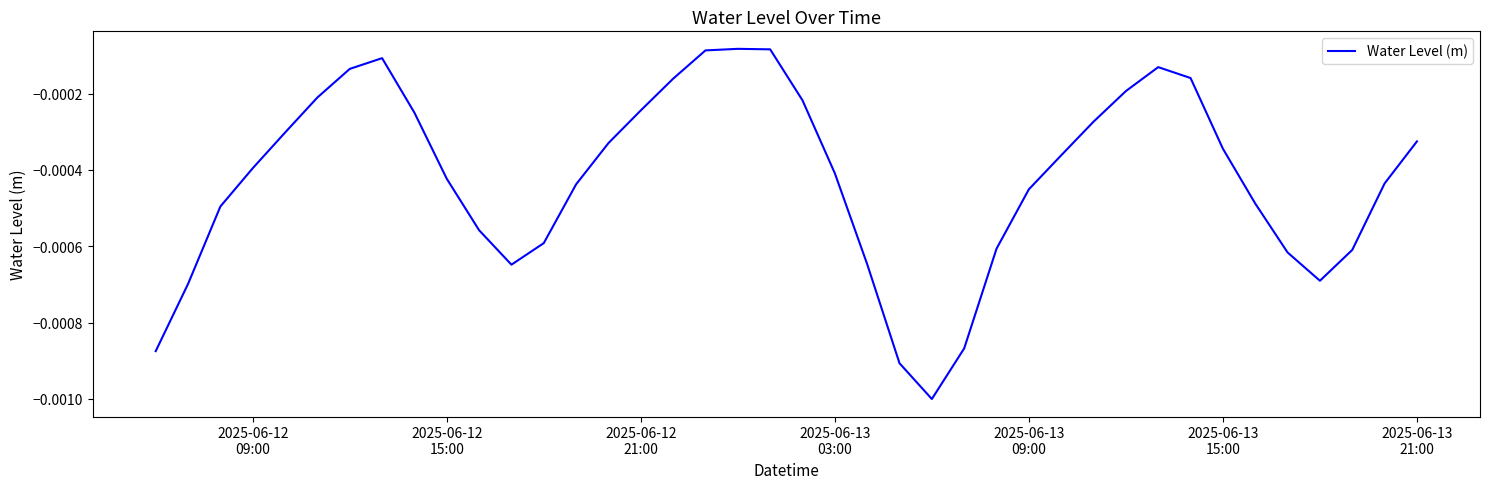

Does the chart display data point markers on the line(s)?

No